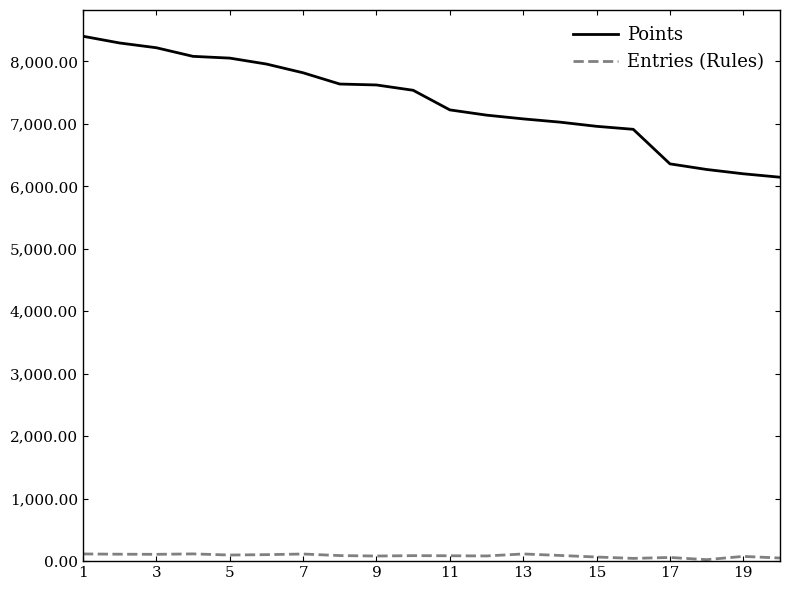

Rank the series by their average value, from lowest to highest.

Entries (Rules), Points